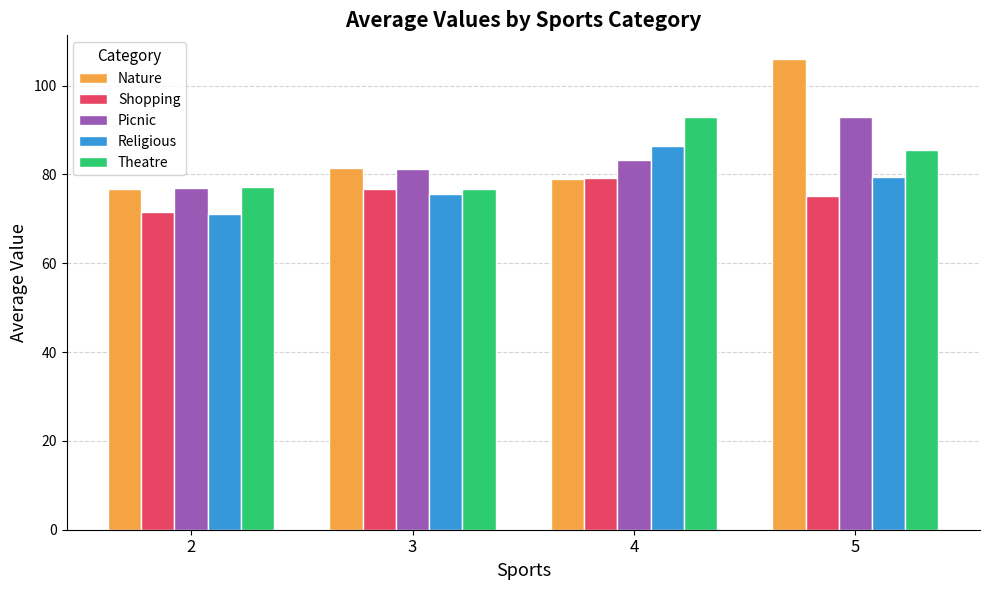

Is it true that Nature equals 81.5 at 3?

True